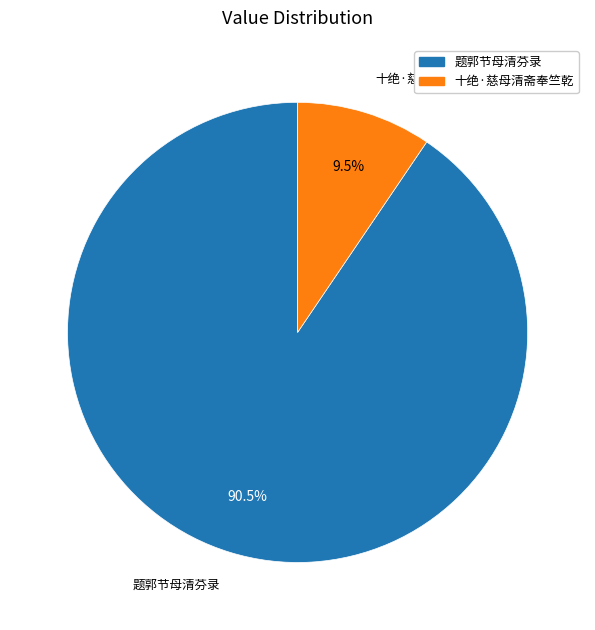

Which has a higher value, 十绝·慈母清斋奉竺乾 or 题郭节母清芬录?

题郭节母清芬录